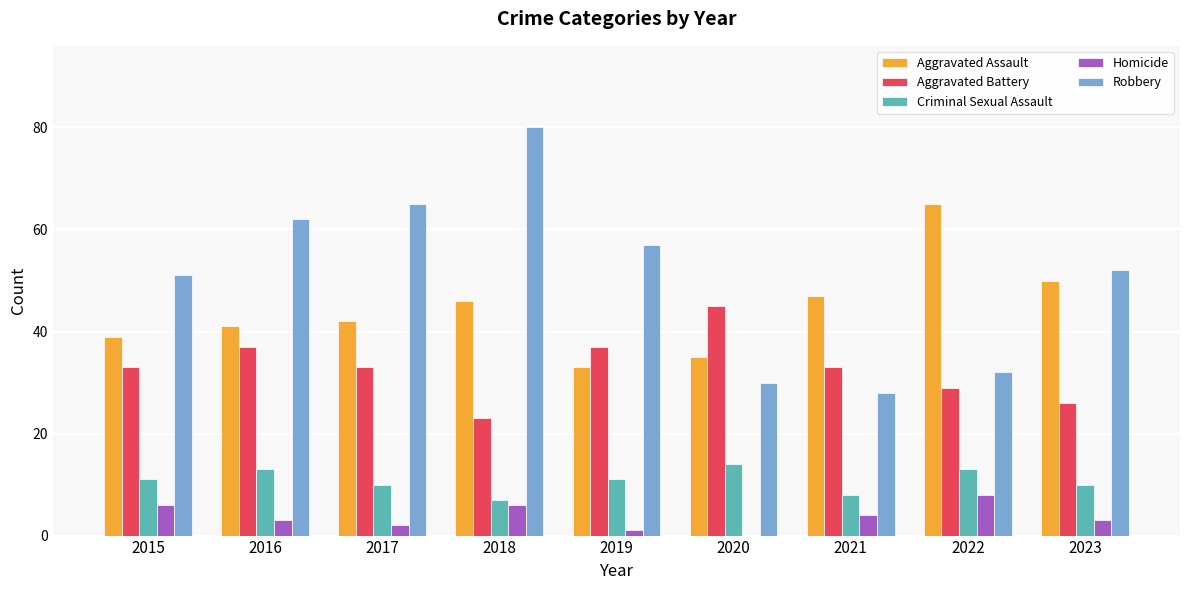

What is the highest value of the Criminal Sexual Assault series?

14